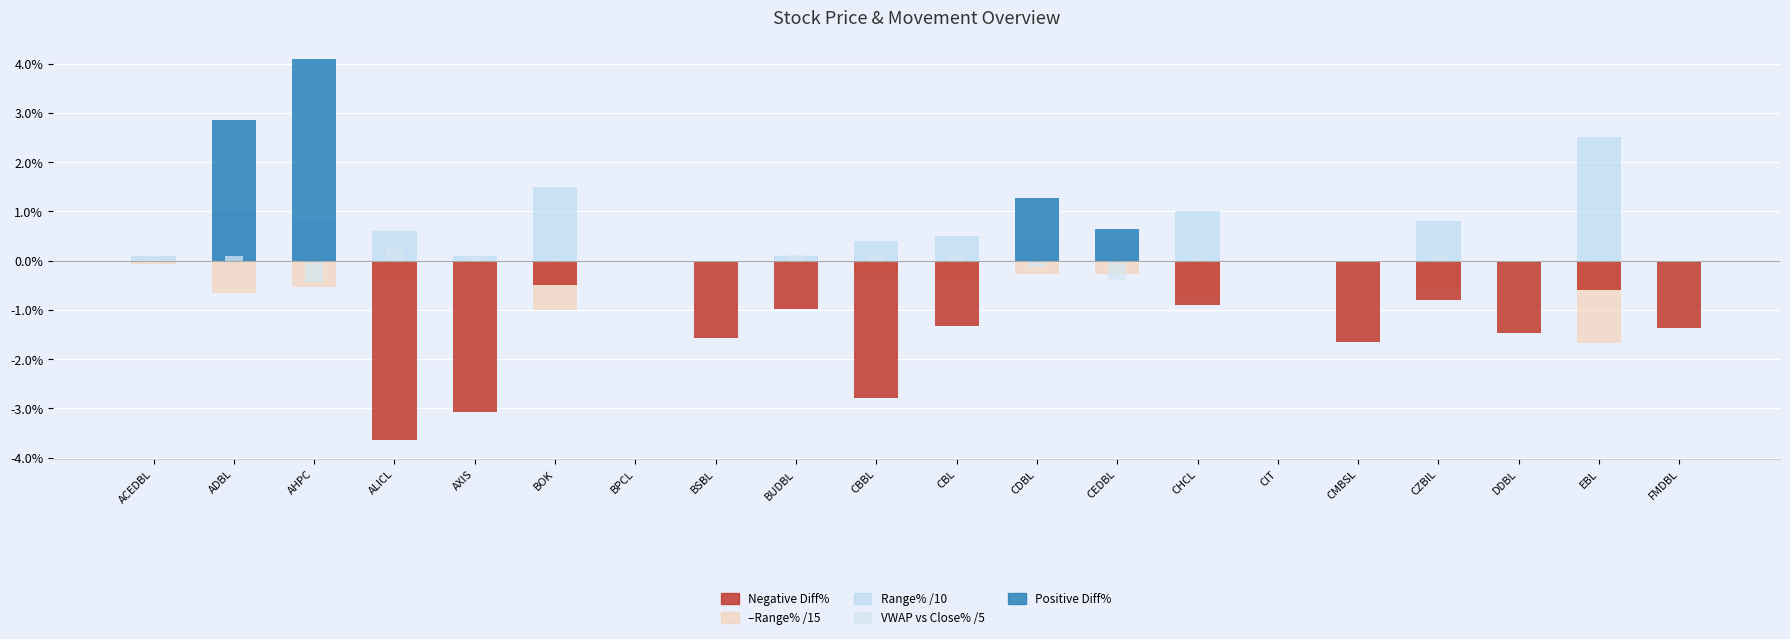

Is it true that Range% /10 equals 0.1 at BUDBL?

True